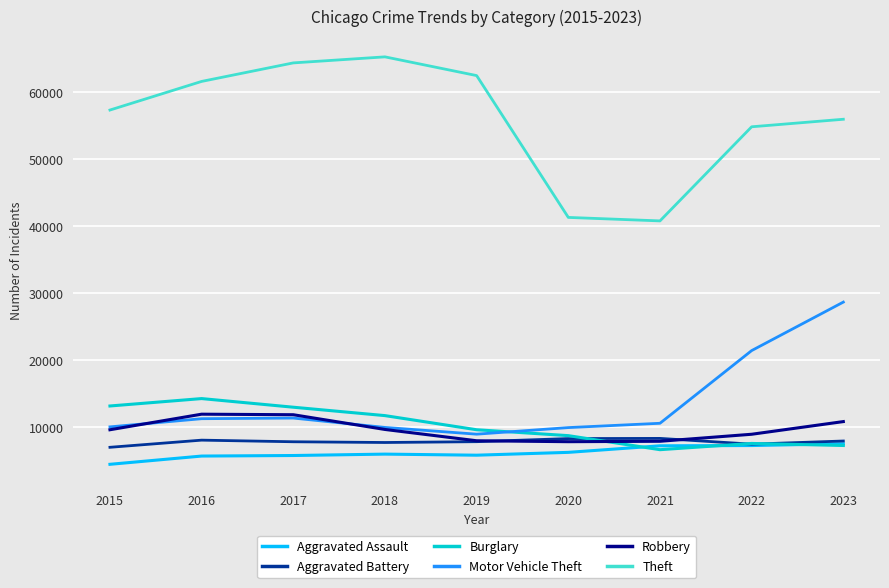

Between 2021 and 2022, which series saw the biggest shift?

Theft